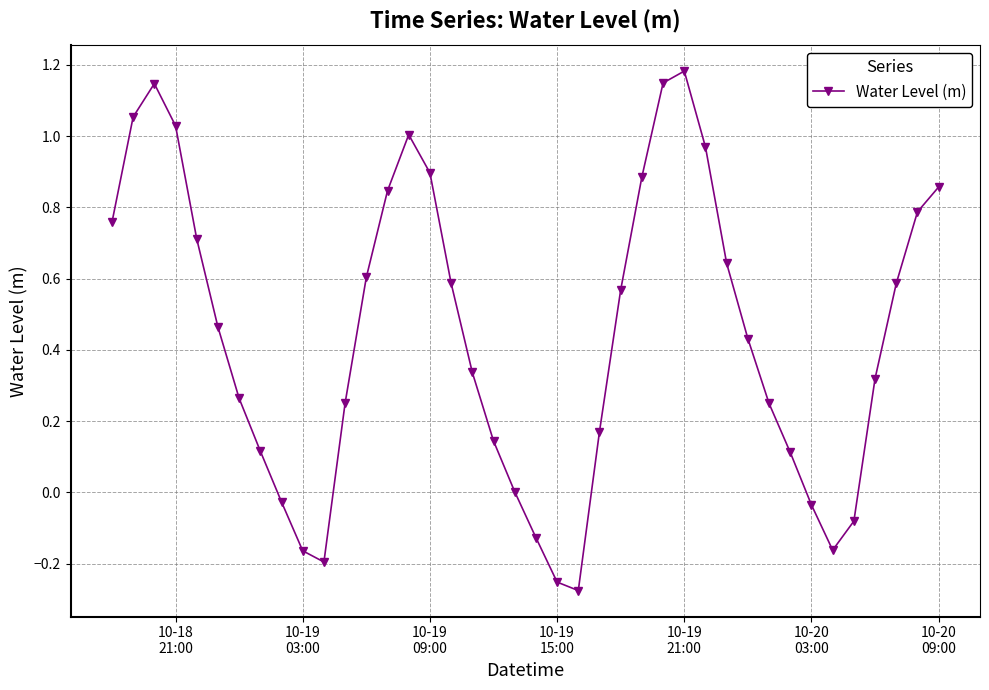

How many interior local peaks (higher than both neighbors) does the data have?

3